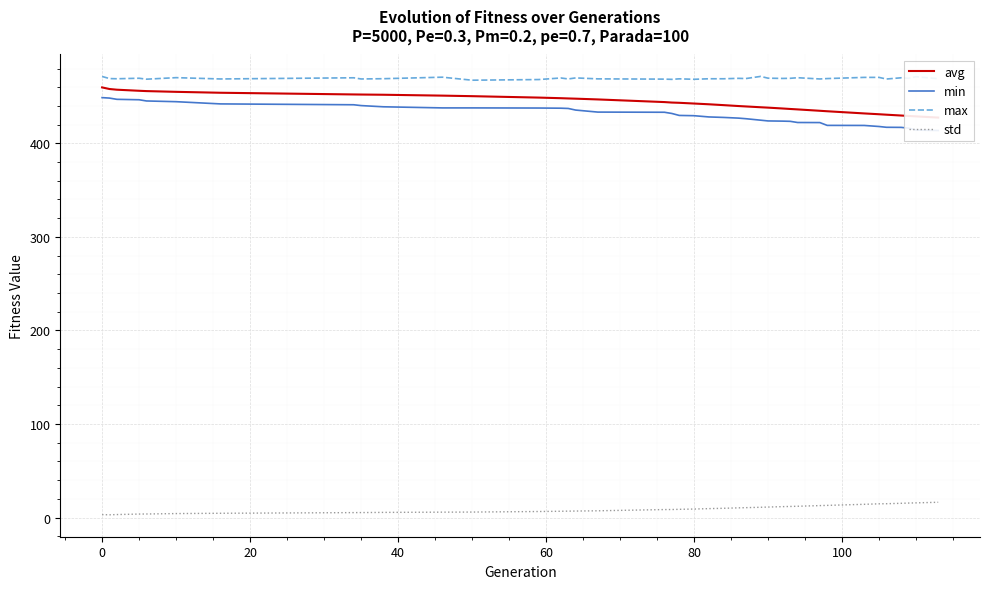

The max series shows 468.5 at 80. True or false?

True